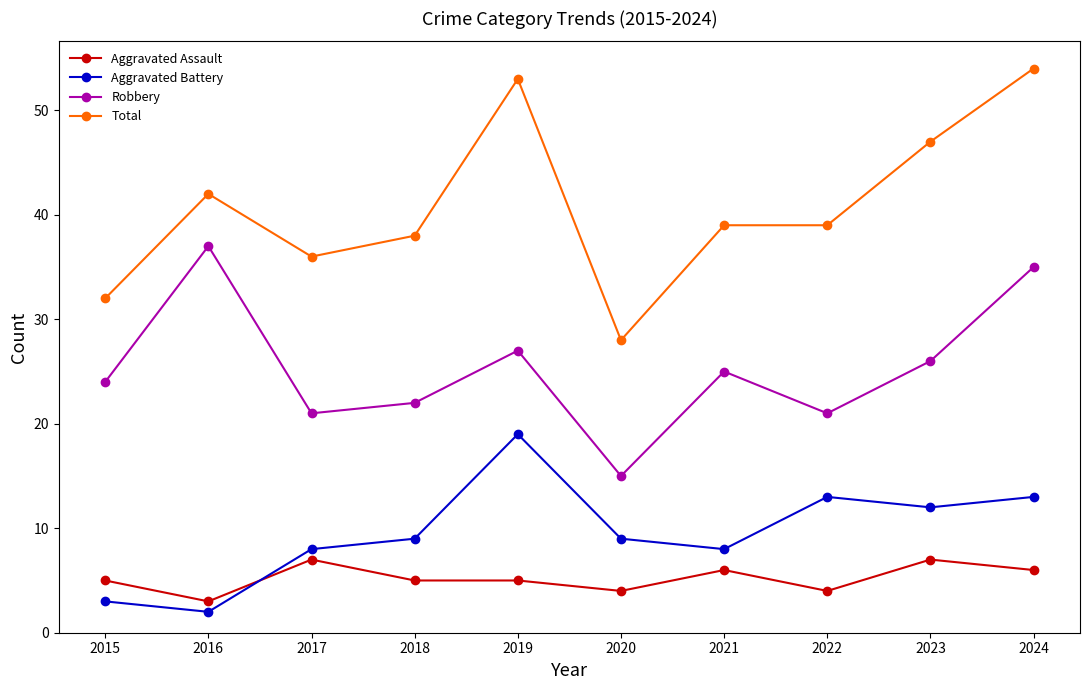

What is the difference between the maximum and minimum values in the Total series?

26